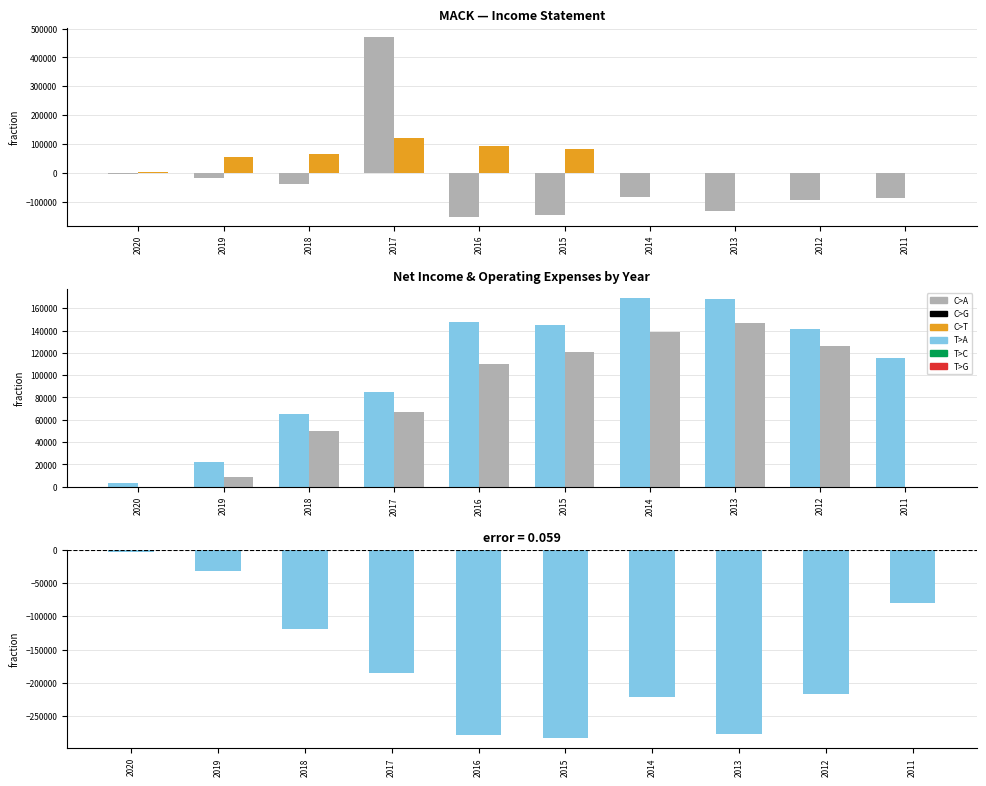

True or false: Net Income has a value of -151700 at 2016.

True